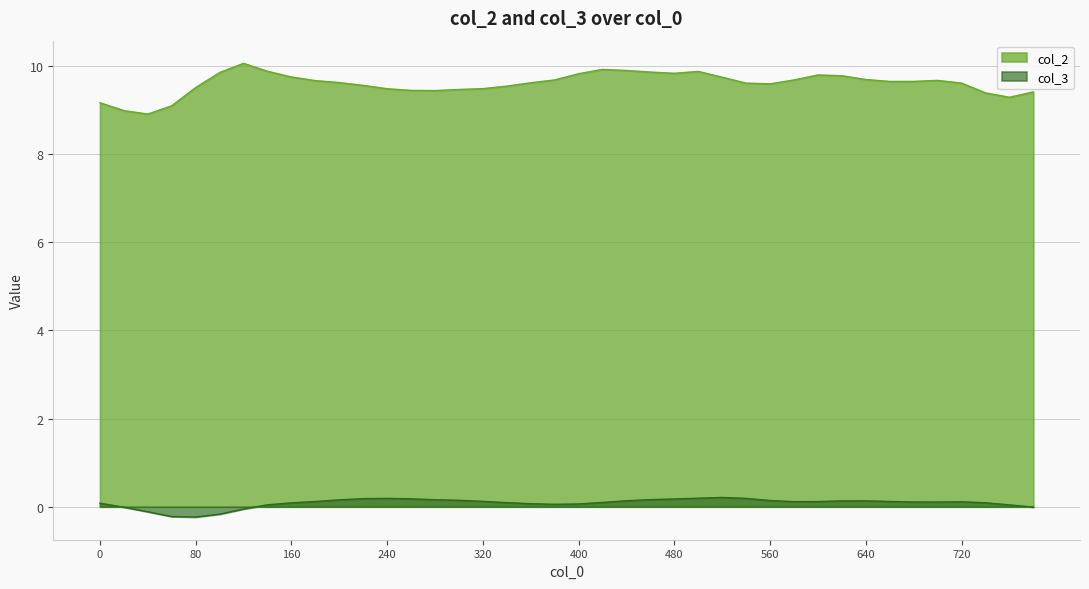

What is the highest value of the col_3 series?

0.2